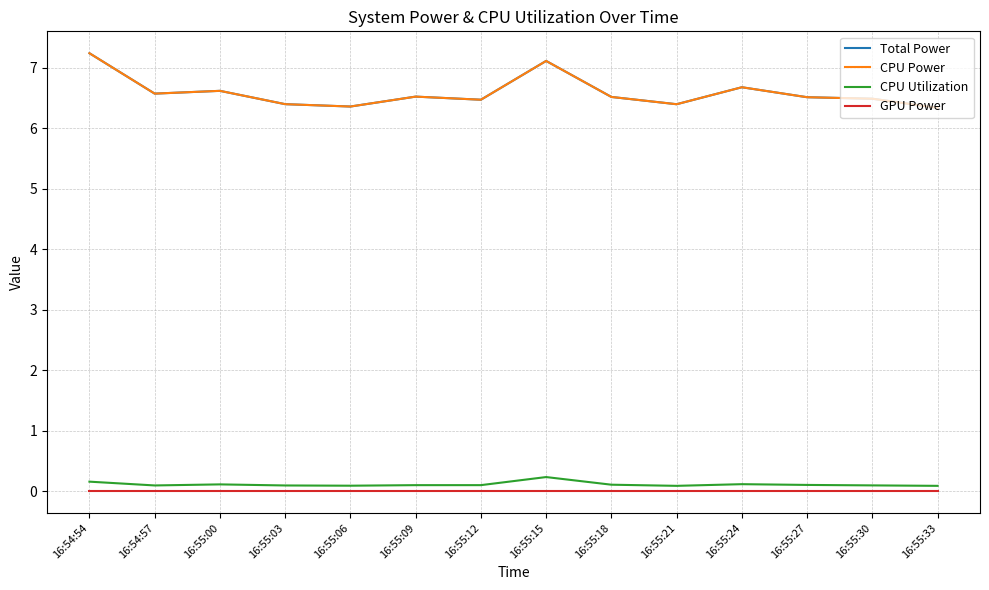

True or false: Total Power and GPU Power cross at least once.

False